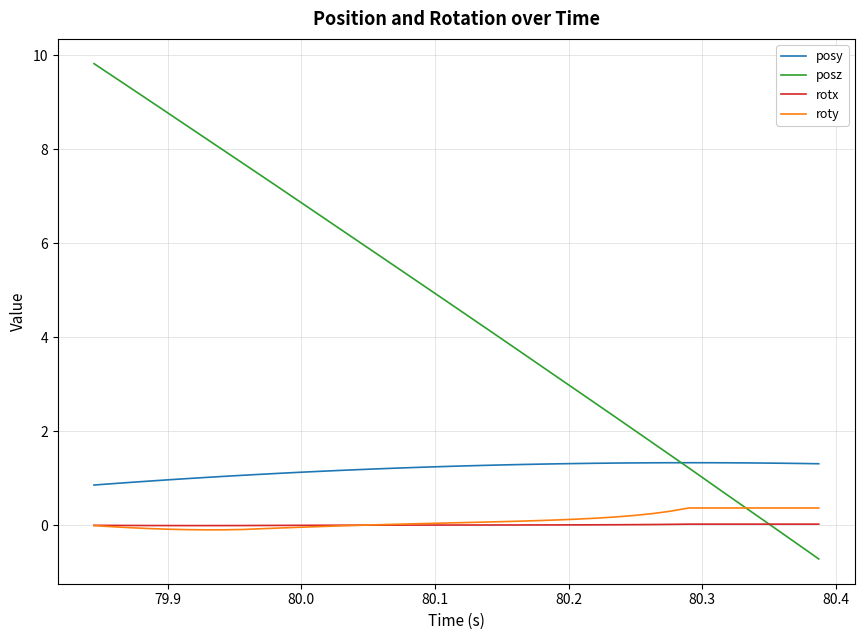

Which series has the largest total across all categories?

posz